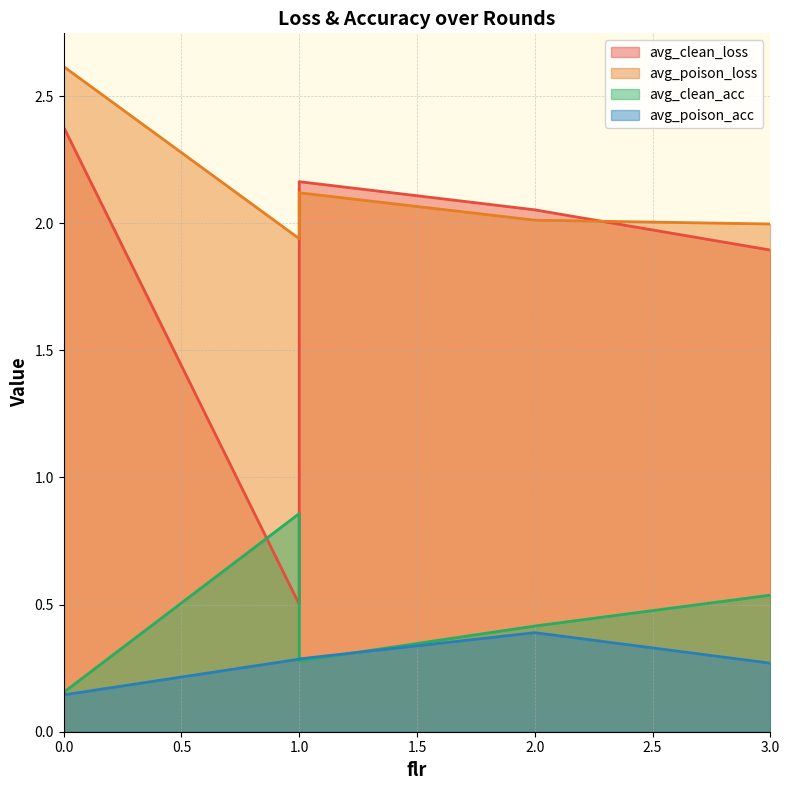

What is the sum of the avg_clean_acc values at 3 and 1?

1.4